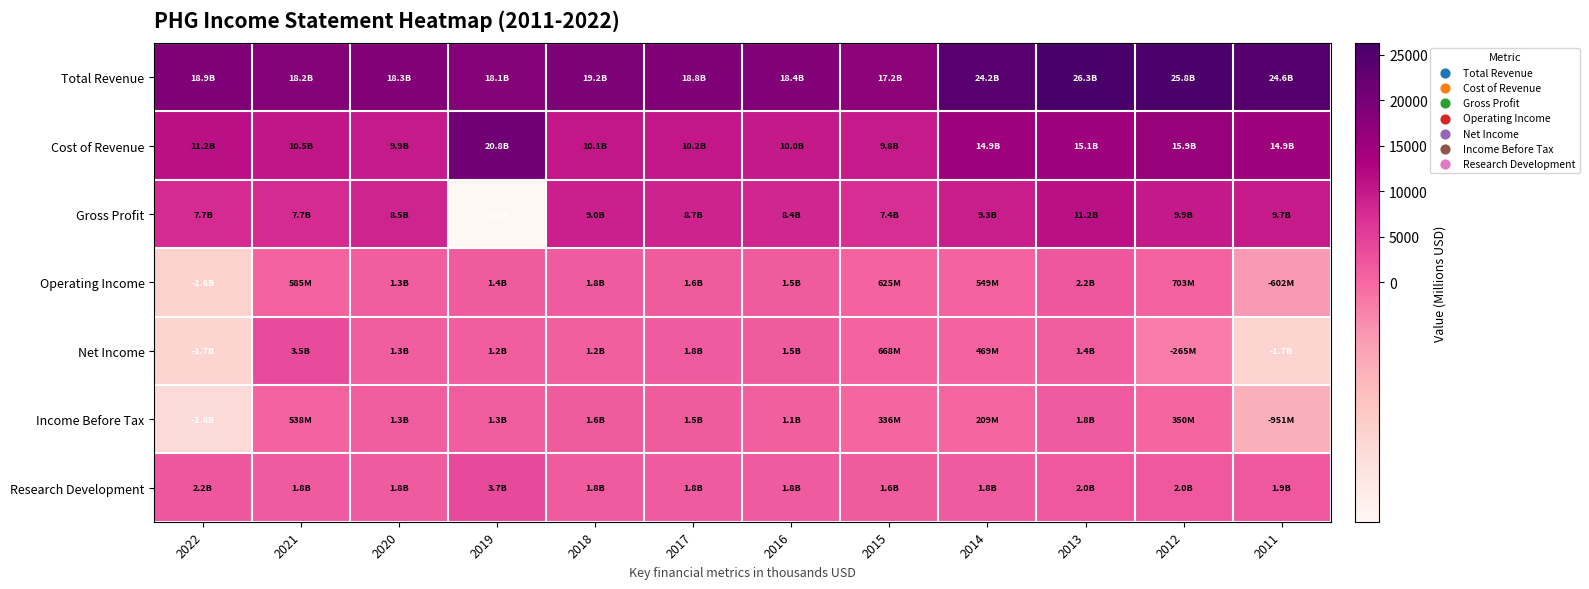

Which series has the largest range (max minus min)?

Gross Profit